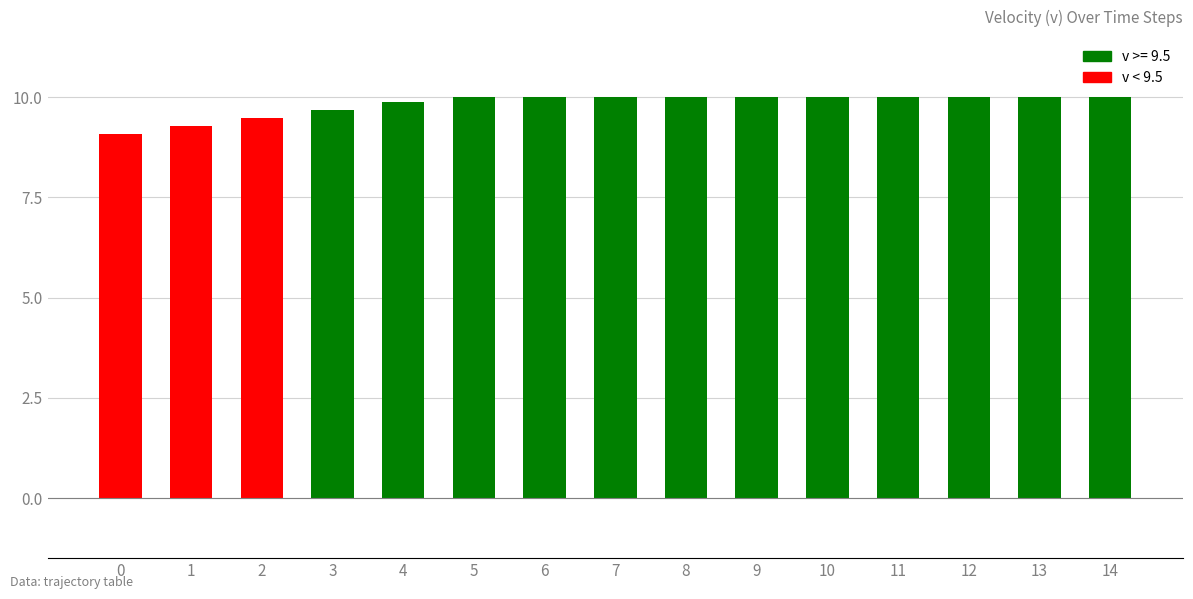

What is the smallest value displayed?

9.1